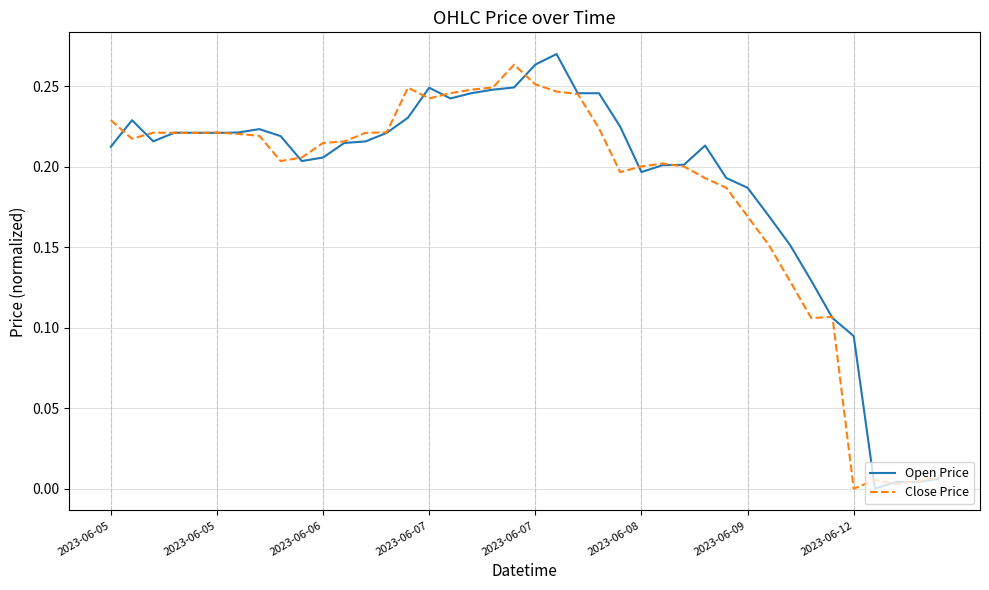

What are all the series names shown in the legend?

Open Price, Close Price